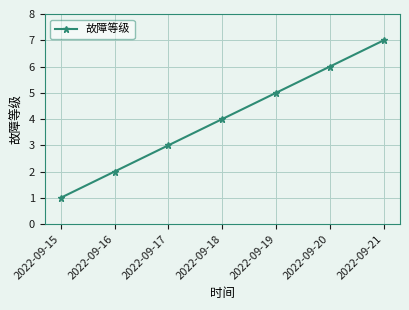

True or false: the data shows 7 at 2022-09-19.

False